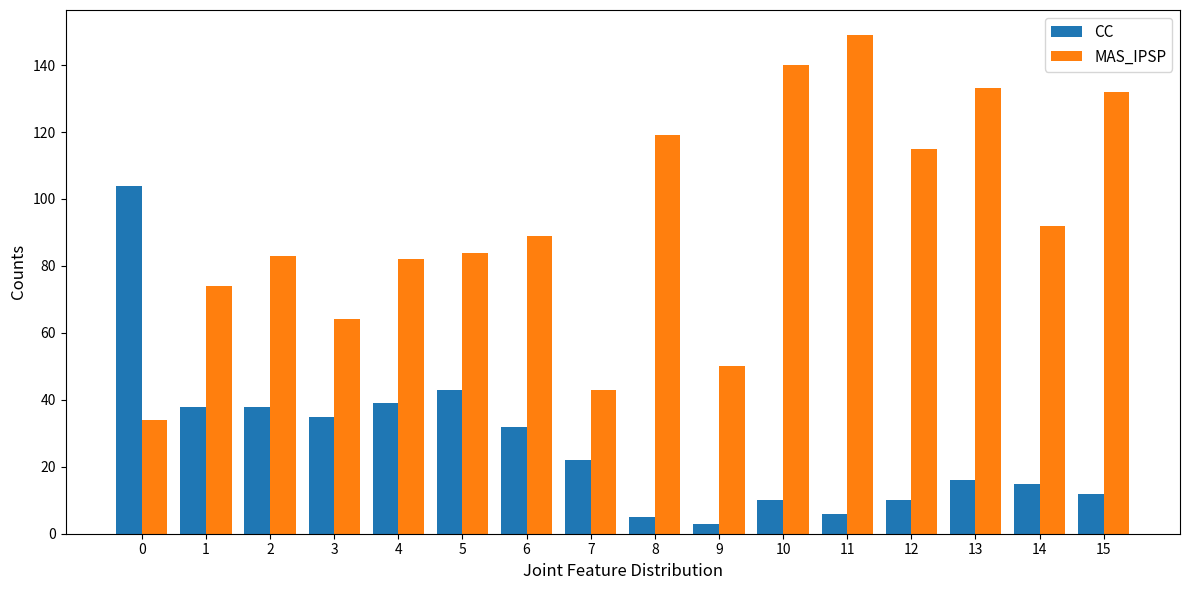

True or false: MAS_IPSP has a value of 64 at 3.

True